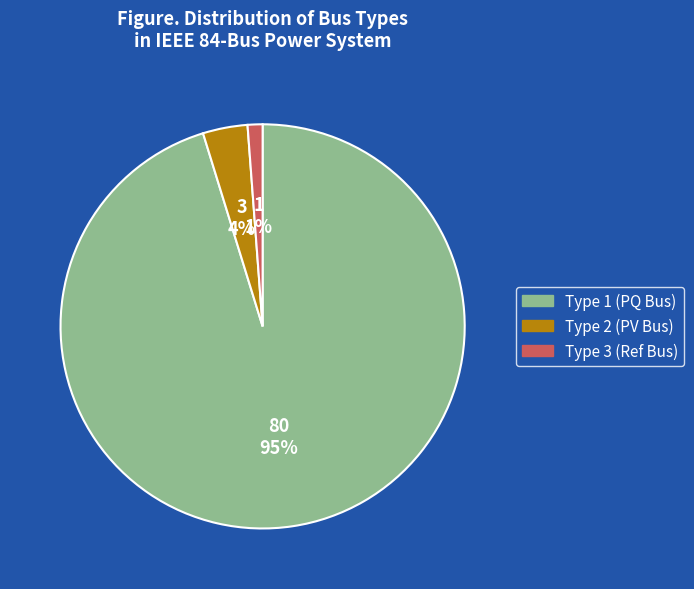

Combined, do Type 2 (PV Bus) and Type 1 (PQ Bus) account for over 50%?

Yes